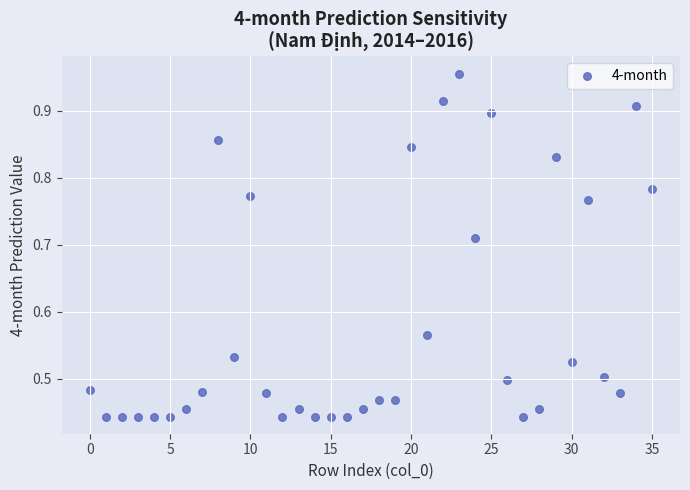

How many data points are displayed?

36